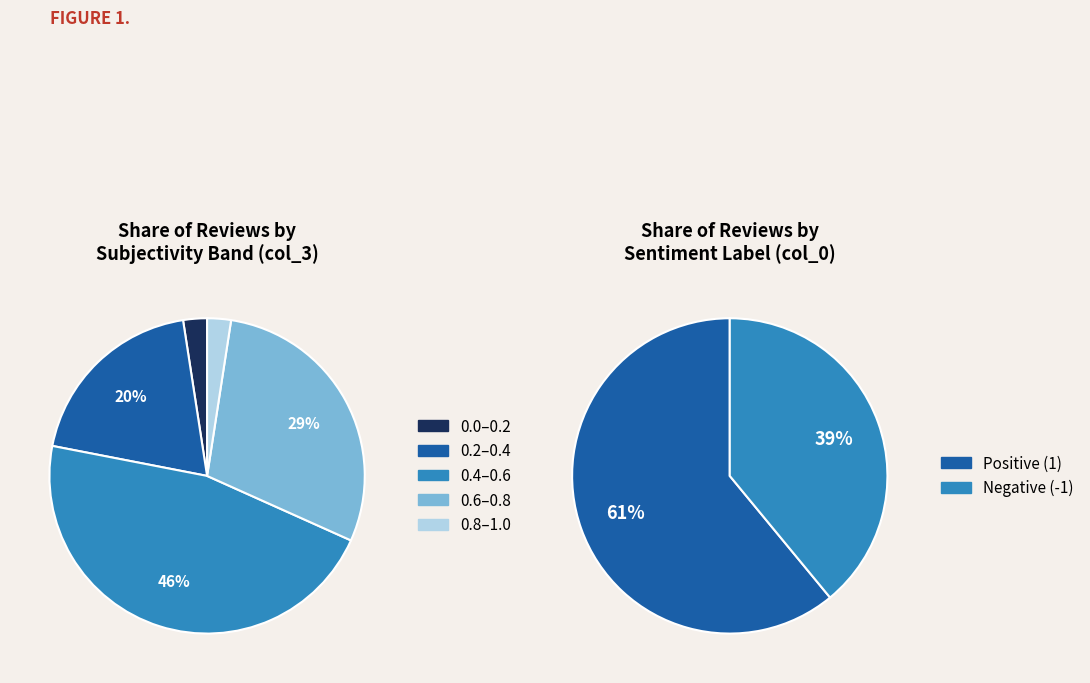

To the nearest percent, what is the combined percentage of Positive (col_0=1) and Negative (col_0=-1)?

100%